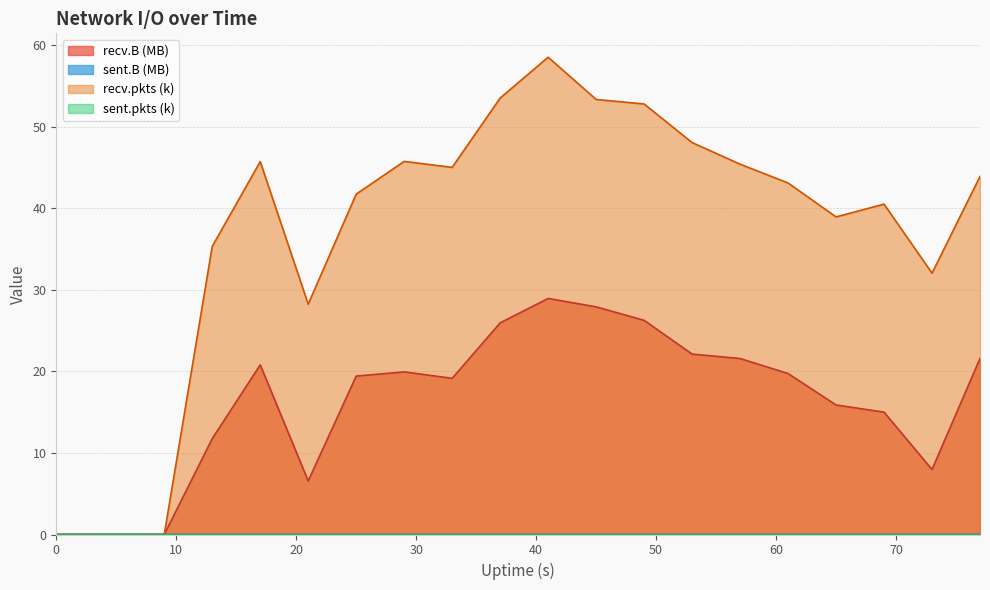

What is the greatest value displayed?

58.5